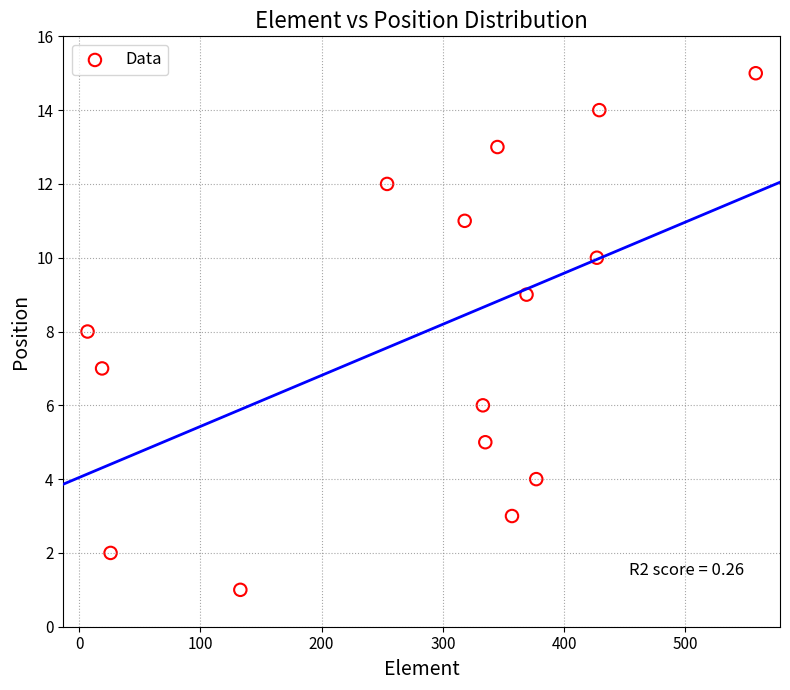

What is the range of X values (max minus min)?

551